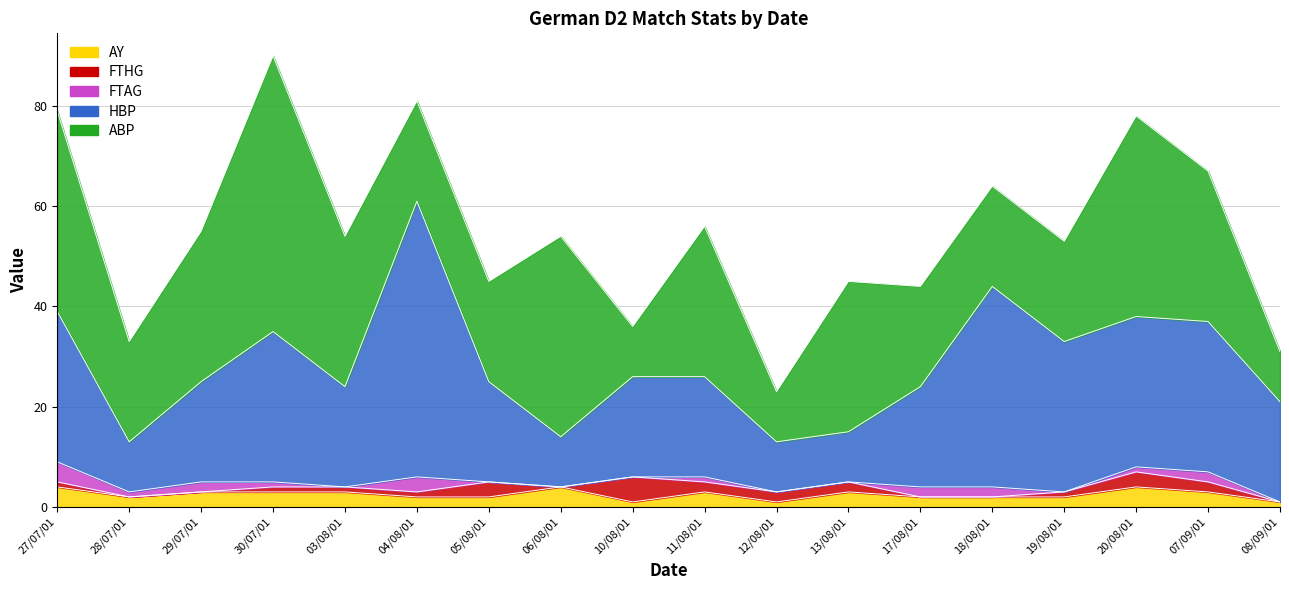

True or false: HBP has more than 2 interior local peaks.

True